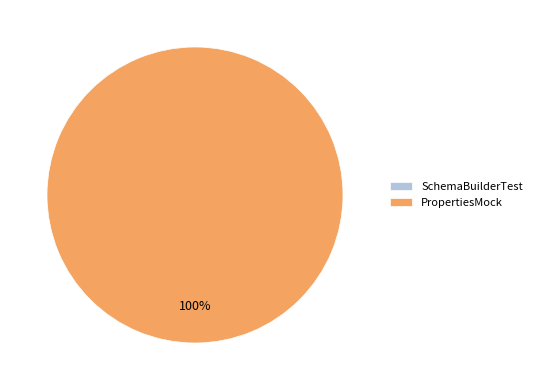

To the nearest percent, what is the difference between the SchemaBuilderTest and PropertiesMock slice percentages?

100%